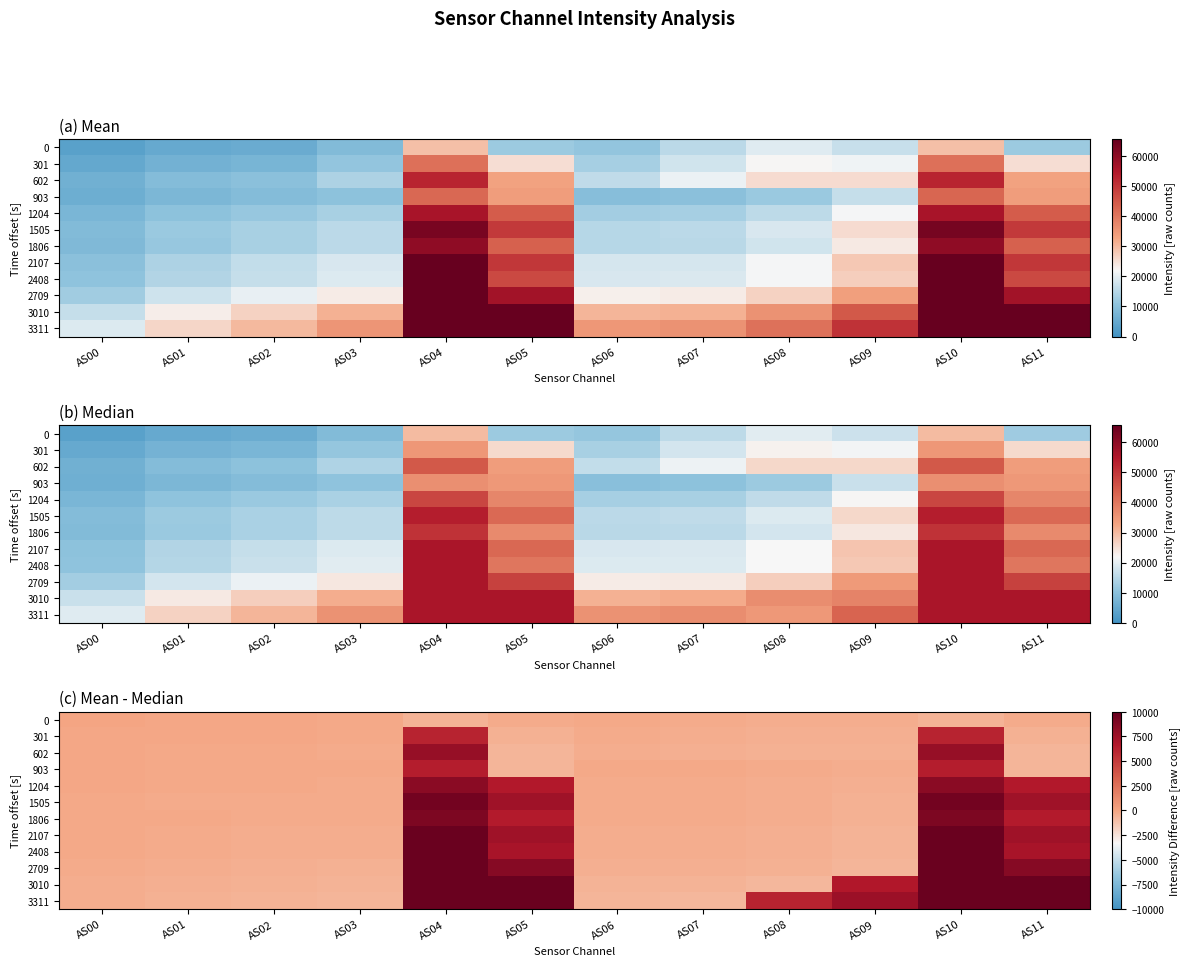

What is the smallest value displayed?

-716.3